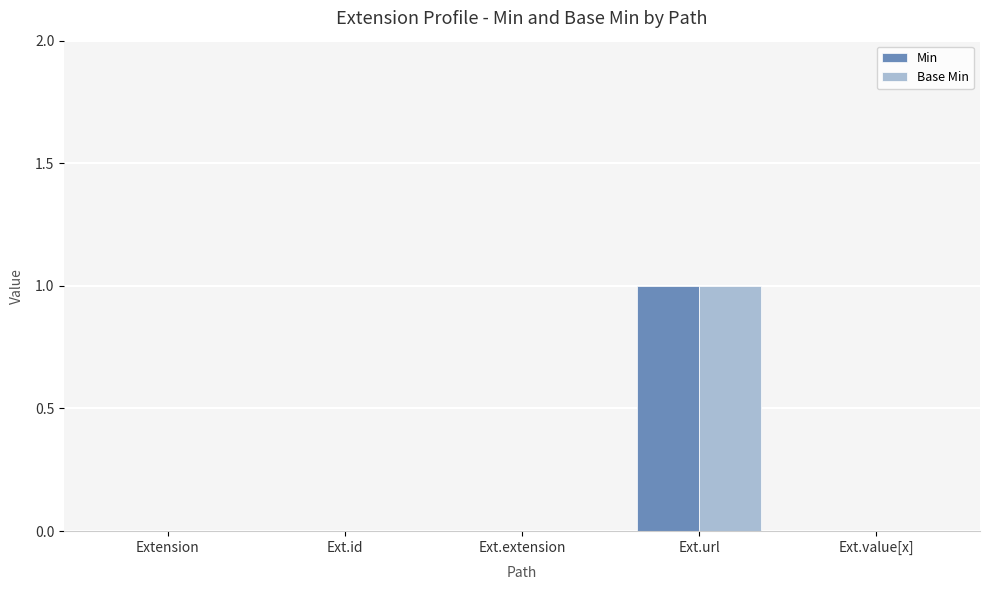

Which label corresponds to the largest value in the chart?

Ext.url